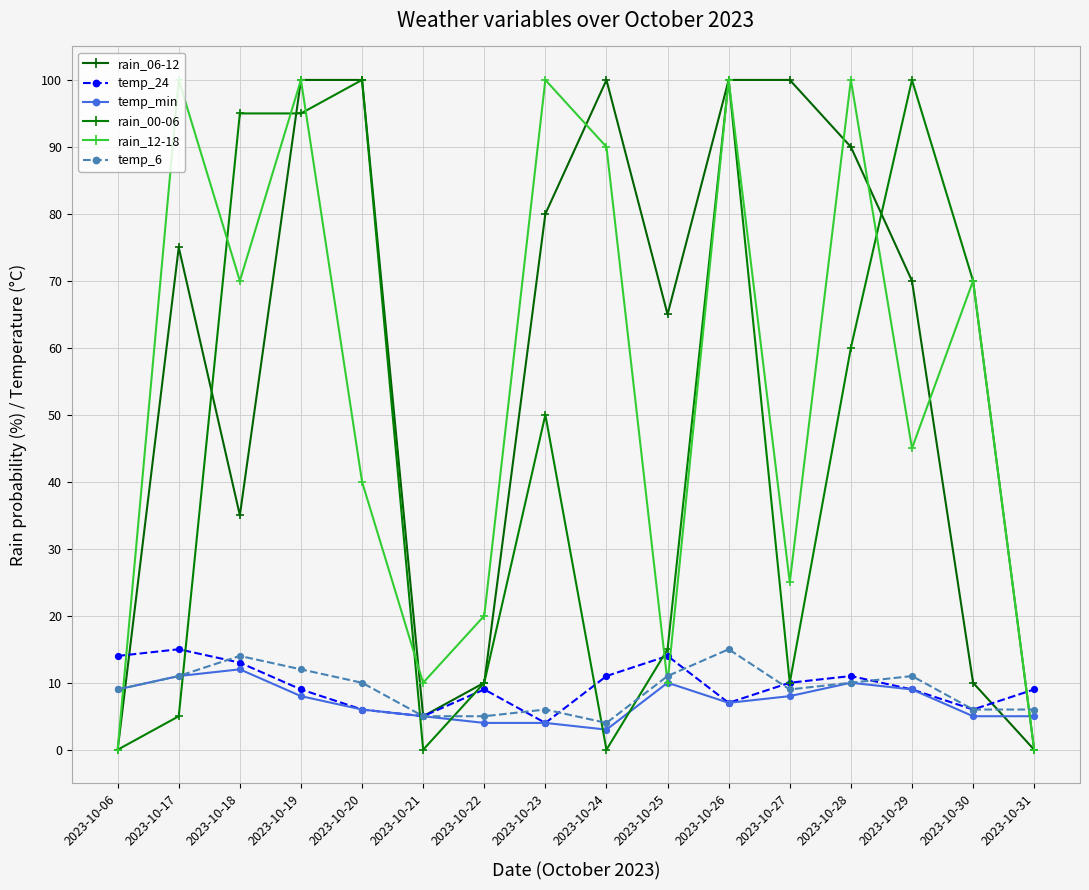

Does the chart have visible grid lines?

Yes